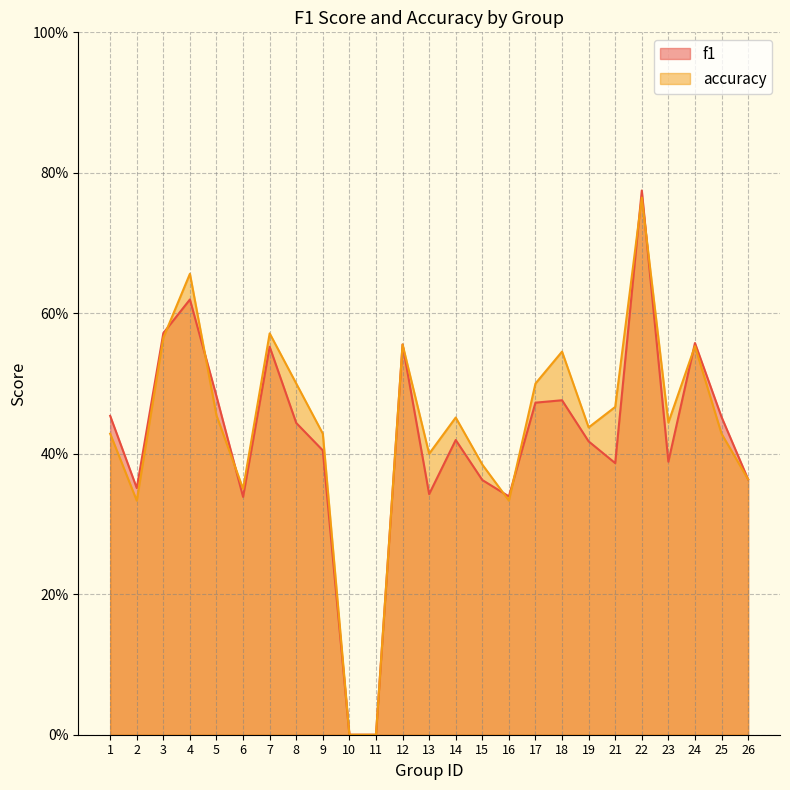

Between 21 and 22, which series saw the biggest shift?

f1